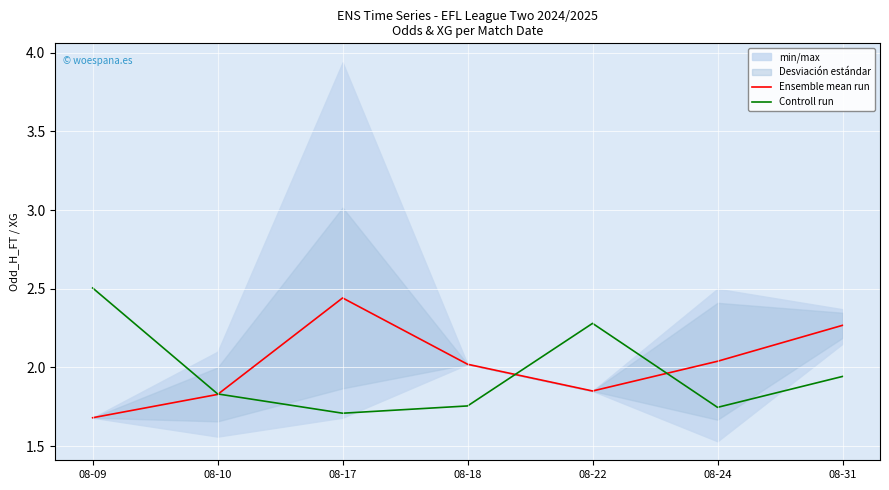

Rank the series by their average value, from lowest to highest.

Controll run, Ensemble mean run